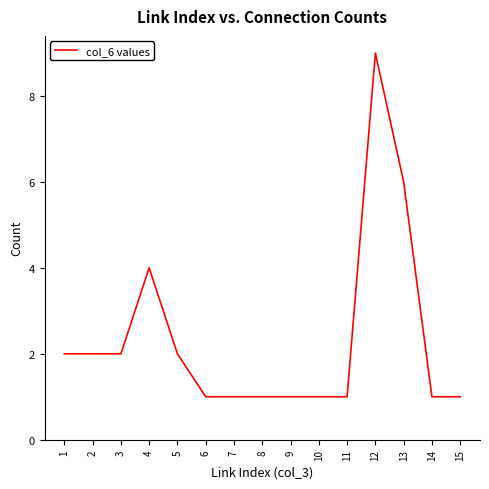

What is the average value?

2